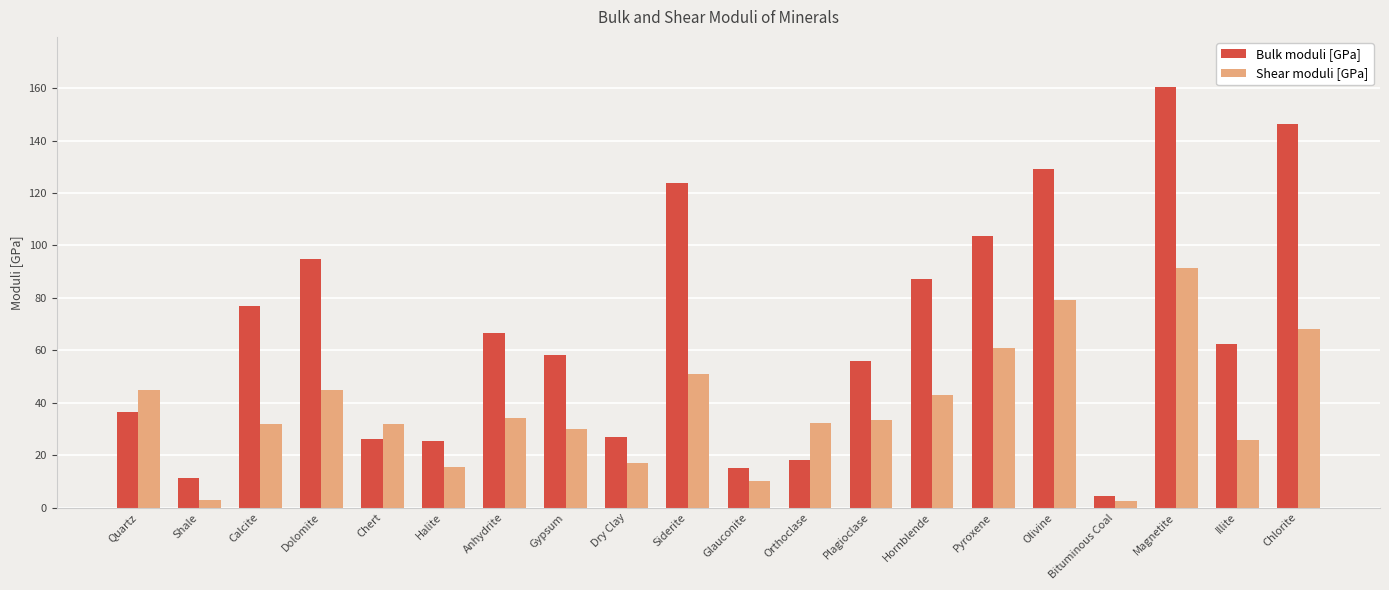

Which series changed the most between Shale and Calcite?

Bulk moduli [GPa]